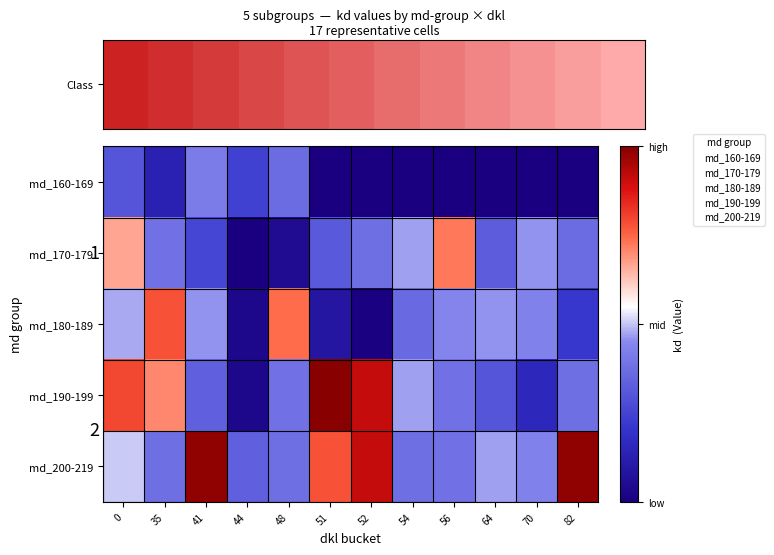

The value of md_190-199 at 0 is 3. True or false?

True